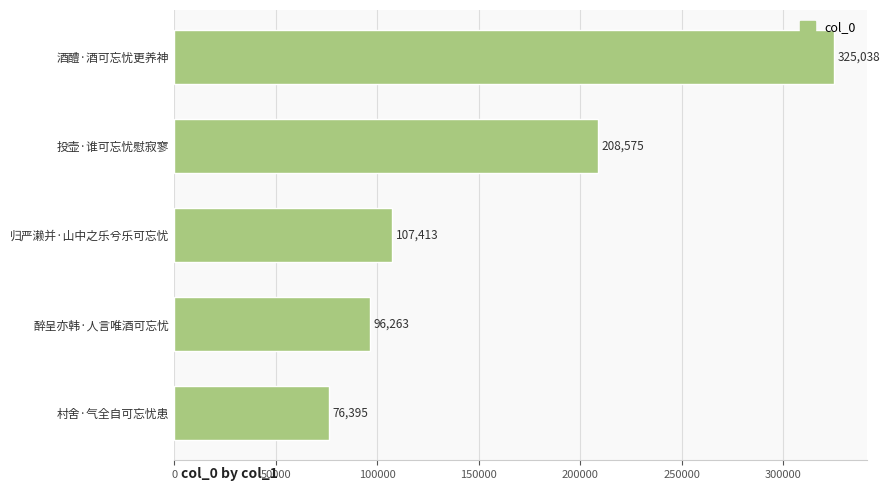

What is the ratio of the value at 投壶·谁可忘忧慰寂寥 to the value at 村舍·气全自可忘忧患?

2.7